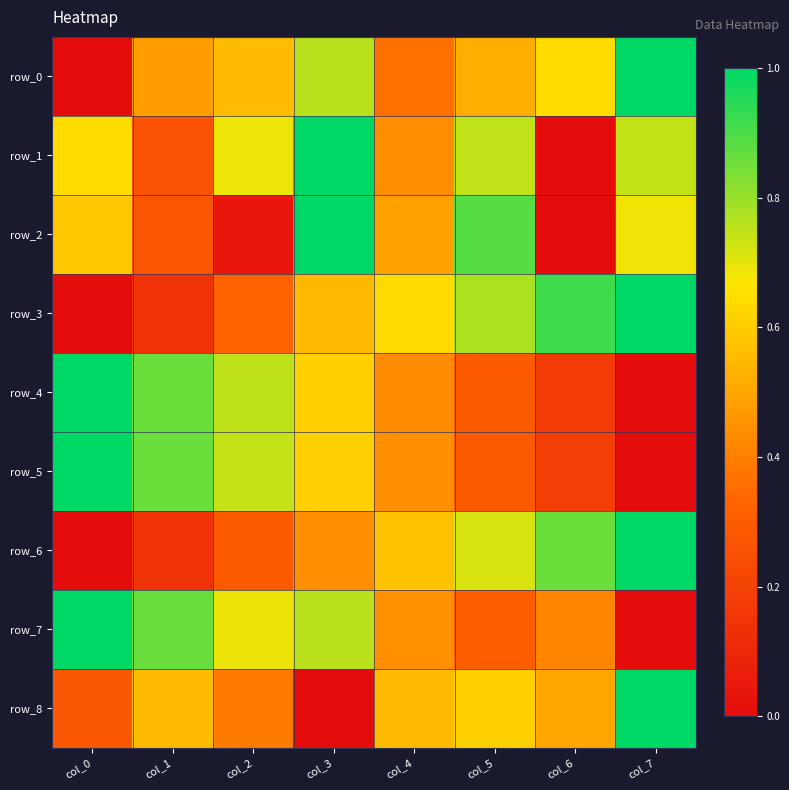

Reading left to right, what are all the values shown in this chart?

row_0: col_0=0.0	col_1=0.5	col_2=0.6	col_3=0.8	col_4=0.4	col_5=0.5	col_6=0.6	col_7=1.0
row_1: col_0=0.6	col_1=0.3	col_2=0.7	col_3=1.0	col_4=0.4	col_5=0.7	col_6=0.0	col_7=0.7
row_2: col_0=0.6	col_1=0.3	col_2=0.0	col_3=1.0	col_4=0.5	col_5=0.9	col_6=0.0	col_7=0.7
row_3: col_0=0.0	col_1=0.1	col_2=0.3	col_3=0.6	col_4=0.6	col_5=0.8	col_6=0.9	col_7=1.0
row_4: col_0=1.0	col_1=0.9	col_2=0.8	col_3=0.6	col_4=0.4	col_5=0.3	col_6=0.2	col_7=0.0
row_5: col_0=1.0	col_1=0.9	col_2=0.7	col_3=0.6	col_4=0.4	col_5=0.3	col_6=0.2	col_7=0.0
row_6: col_0=0.0	col_1=0.1	col_2=0.3	col_3=0.4	col_4=0.6	col_5=0.7	col_6=0.9	col_7=1.0
row_7: col_0=1.0	col_1=0.9	col_2=0.7	col_3=0.8	col_4=0.4	col_5=0.3	col_6=0.4	col_7=0.0
row_8: col_0=0.3	col_1=0.6	col_2=0.4	col_3=0.0	col_4=0.6	col_5=0.6	col_6=0.5	col_7=1.0